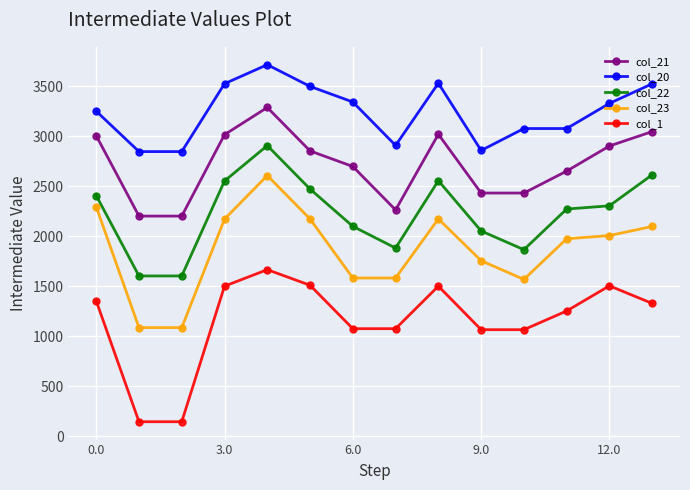

What is the value of the col_20 point at the 12th from the left?

3076.6